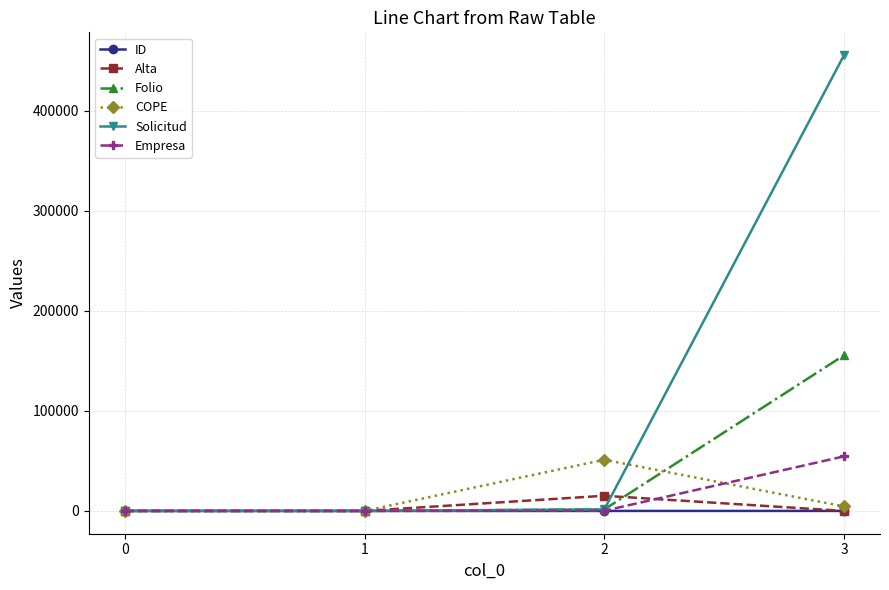

The Empresa series shows 22349 at 0. True or false?

False